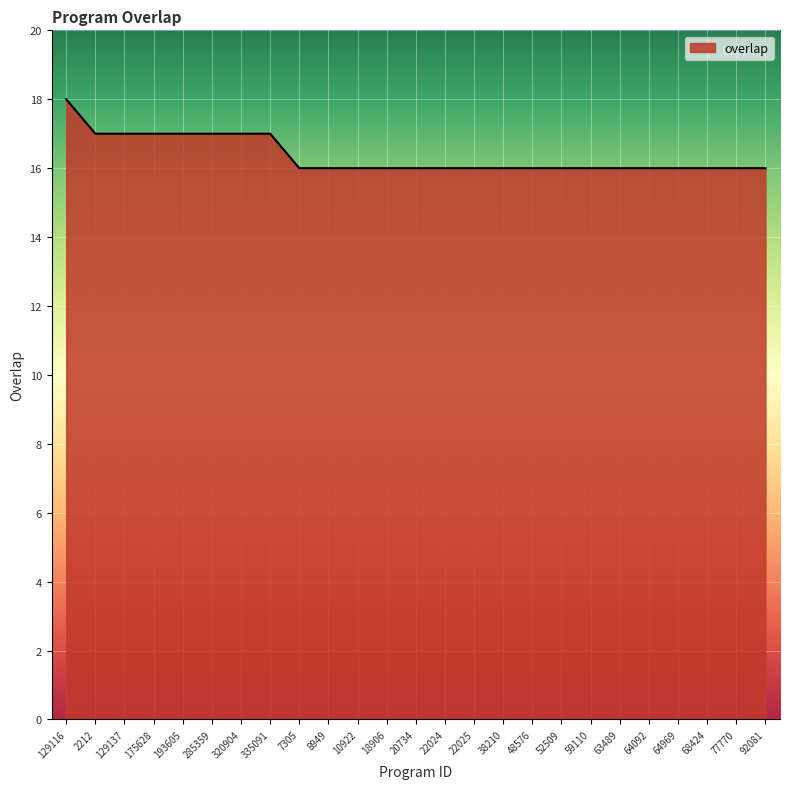

What position from the right is 22024?

12